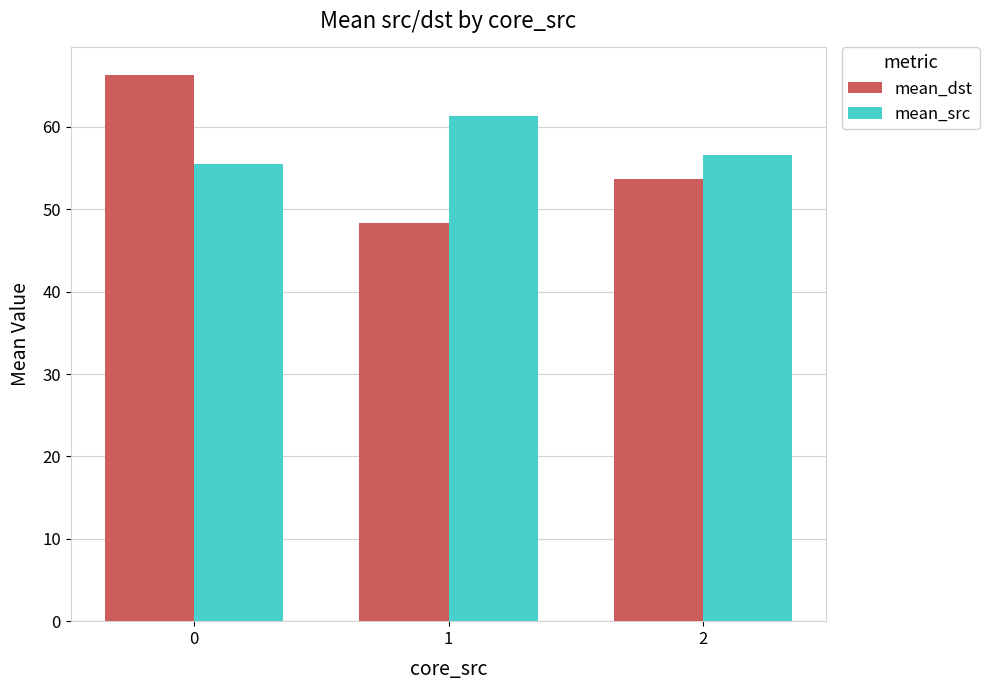

What is the value of the mean_dst bar at the 3rd from the left?

53.7